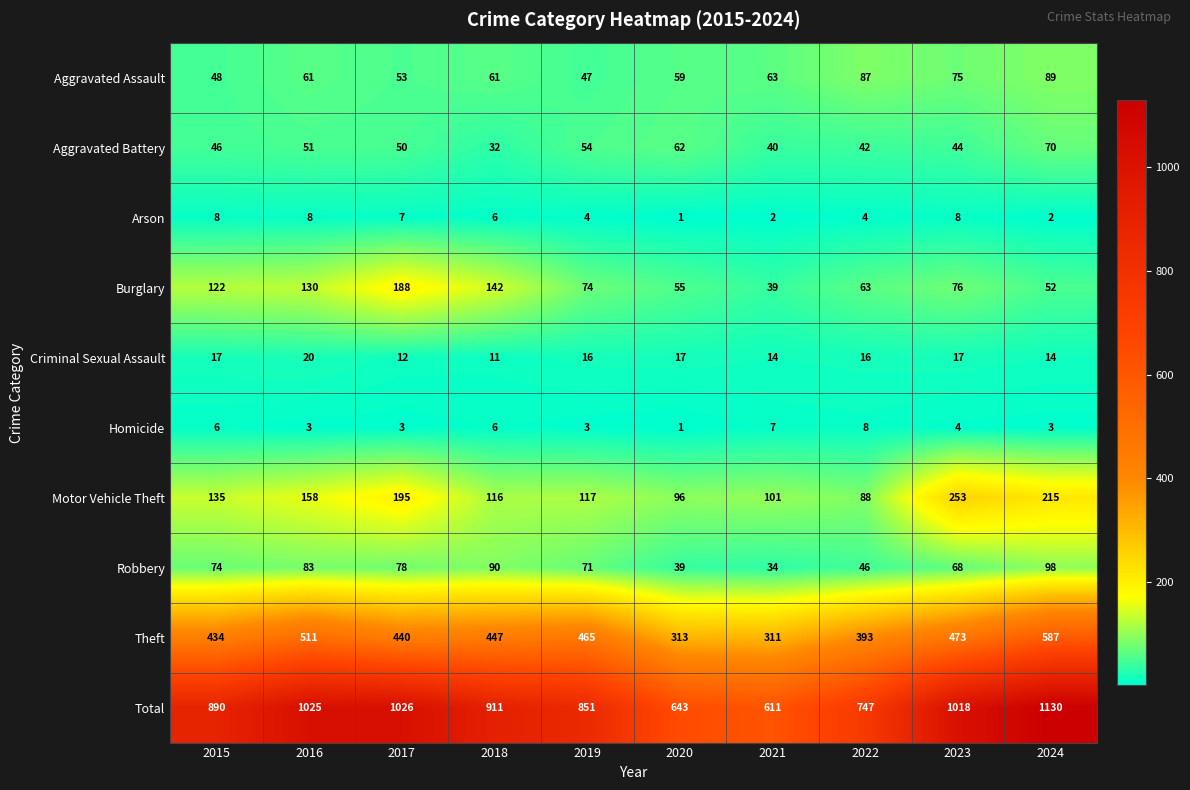

How many Aggravated Assault values are between 53 and 75?

6